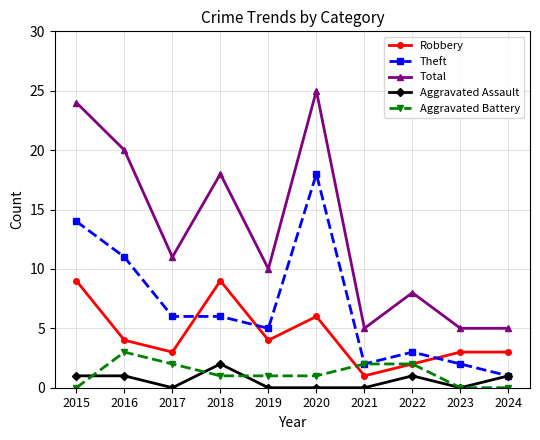

True or false: Robbery has more than 0 interior local peaks.

True